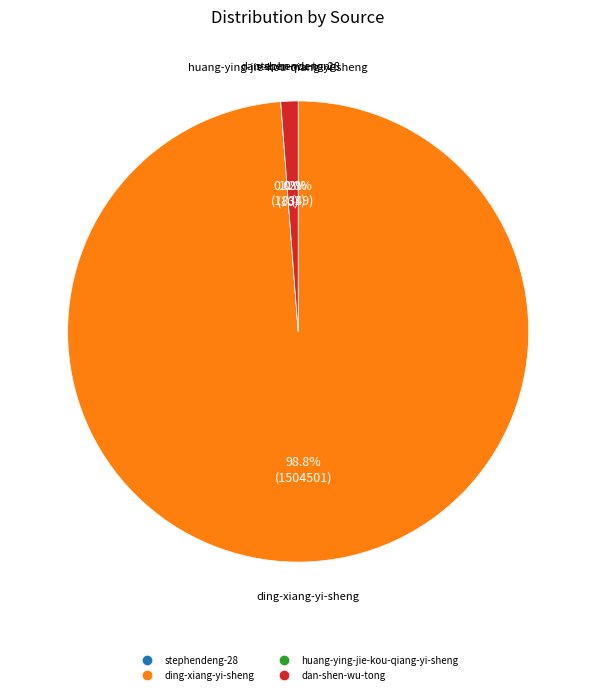

True or false: ding-xiang-yi-sheng accounts for 89% of the total.

False